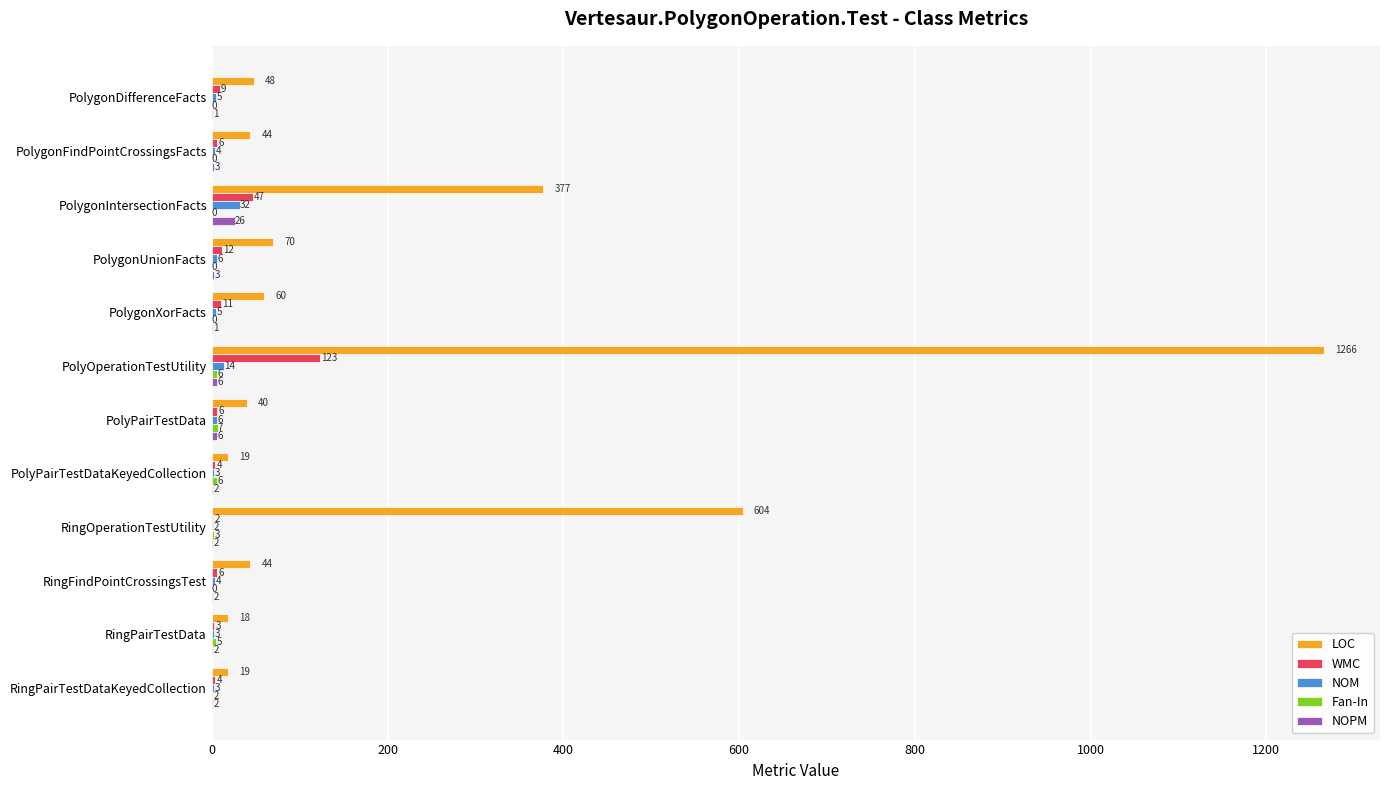

Which series has the largest range (max minus min)?

LOC